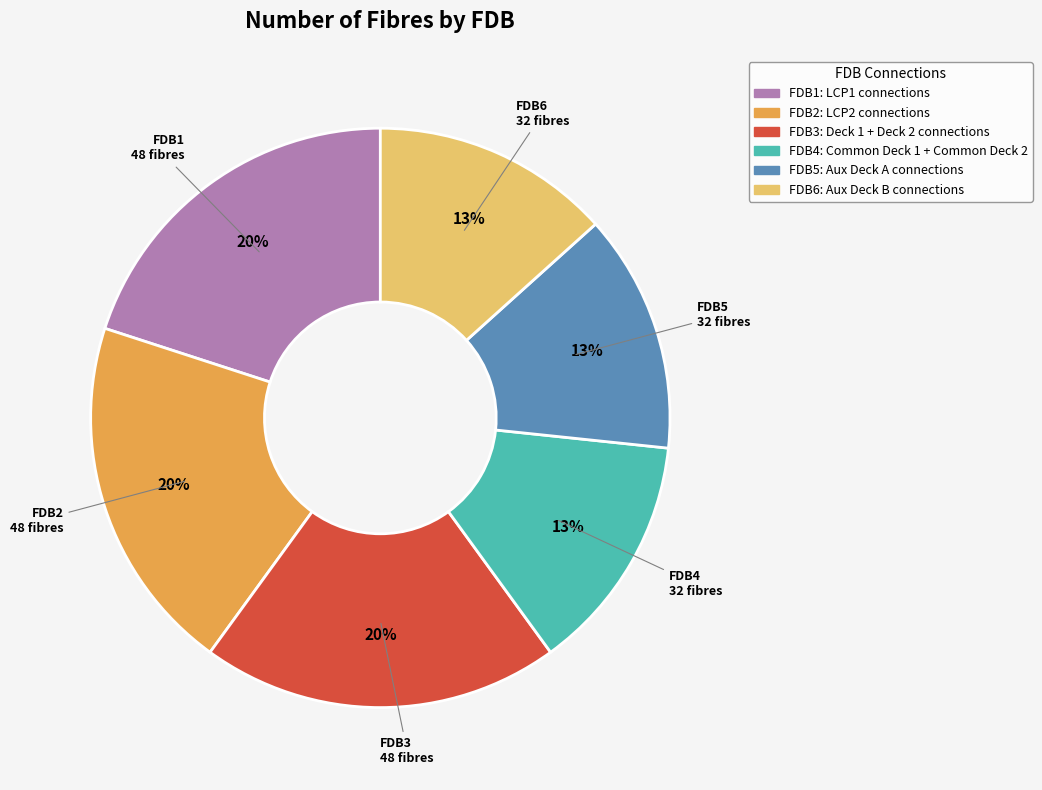

Is it true that FDB2 is 20% of the pie?

True